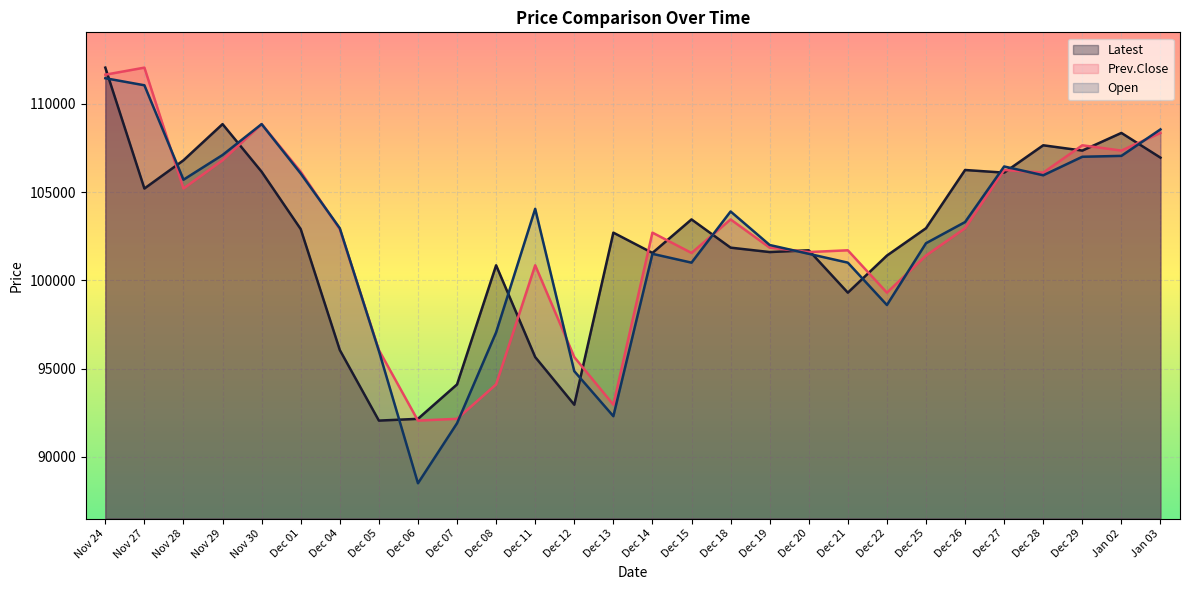

Where do Latest and Open first cross each other?

Nov 24 and Nov 27